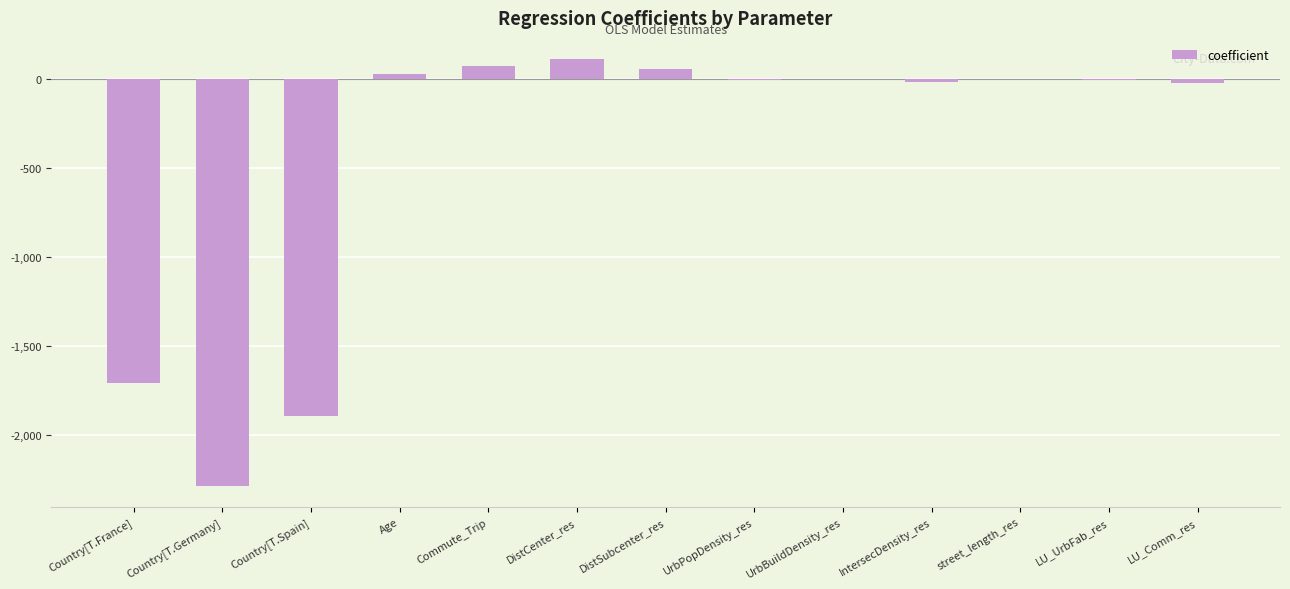

Read the value at Country[T.Germany].

-2282.3